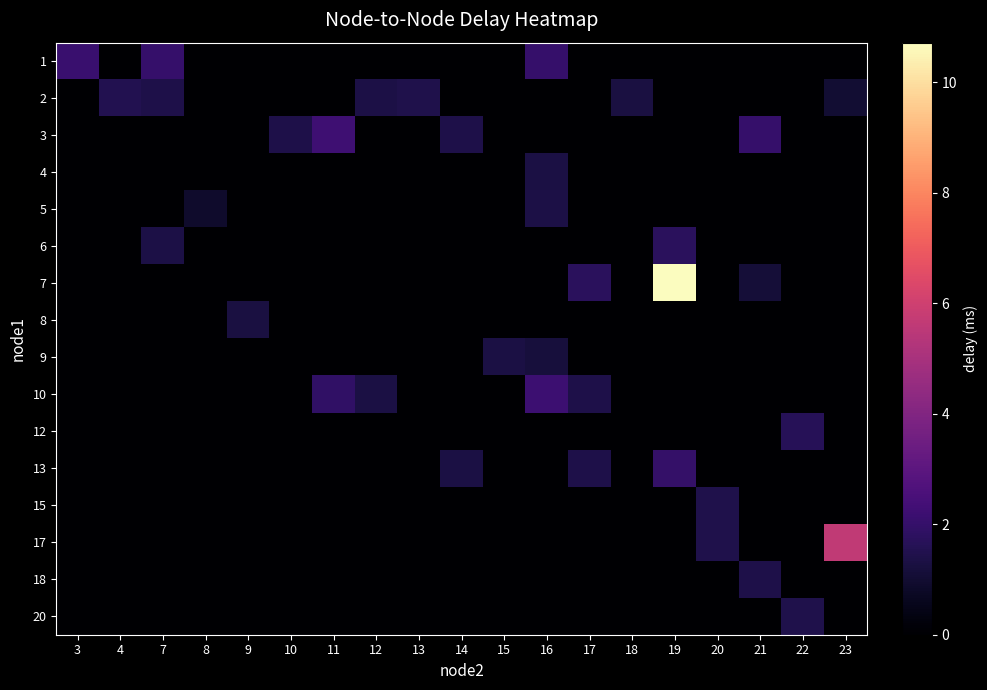

Between 21 and 19, which is larger?

21